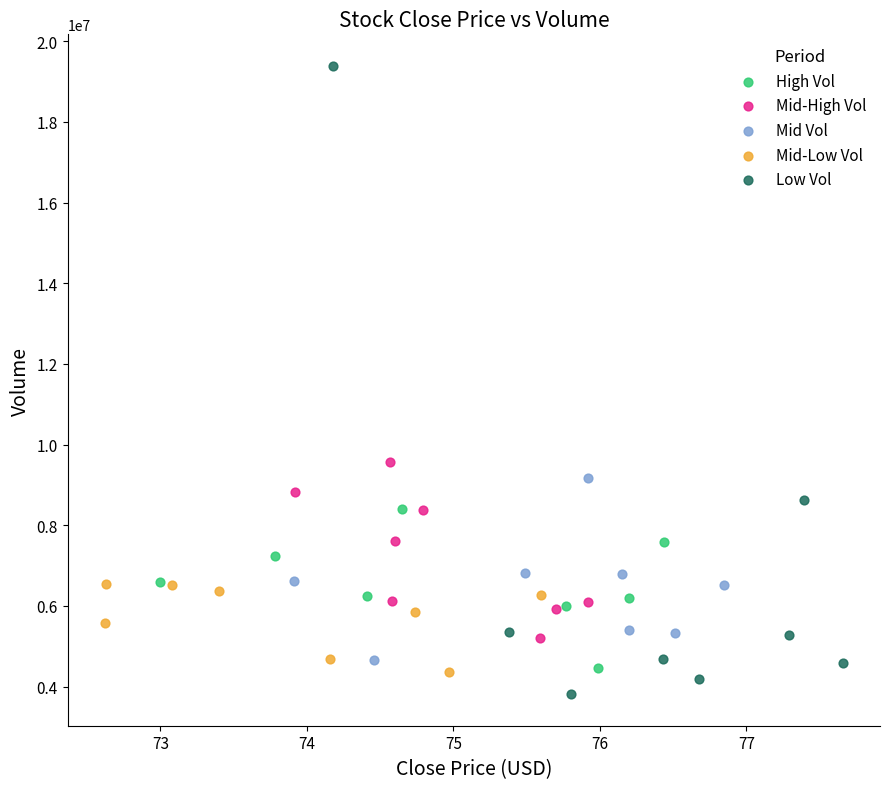

What are all the series names shown in the legend?

High Vol, Mid-High Vol, Mid Vol, Mid-Low Vol, Low Vol